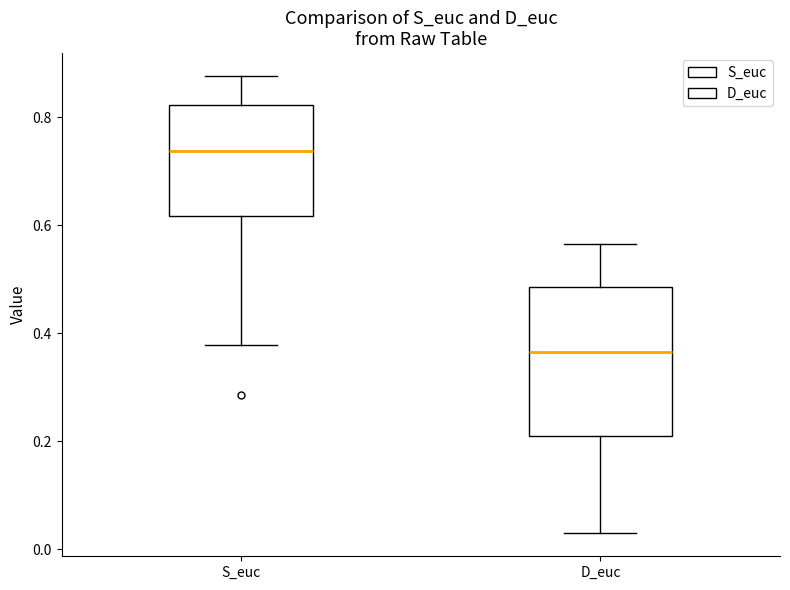

Which box is the tallest, from its lower edge to its upper edge?

D_euc